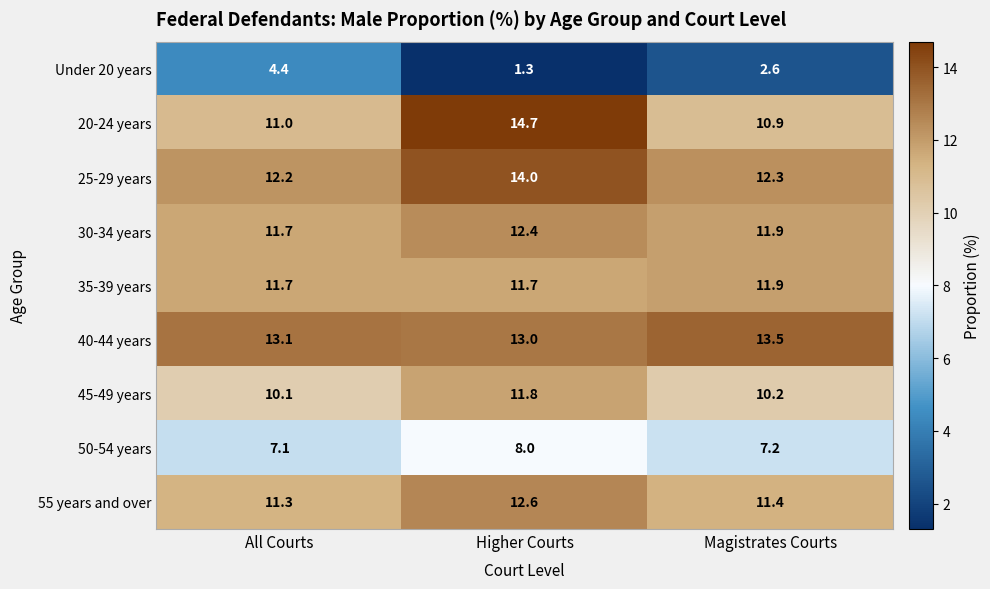

What is the difference between the 50-54 years values at Higher Courts and All Courts?

0.9